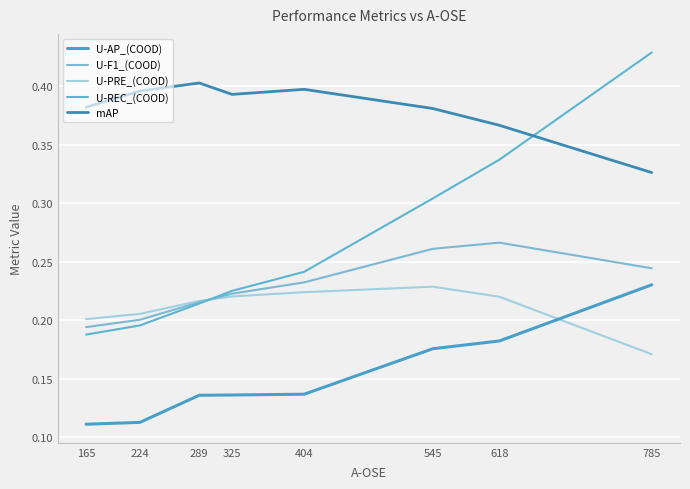

In mAP, how many points are lower than both neighbors (excluding endpoints)?

1